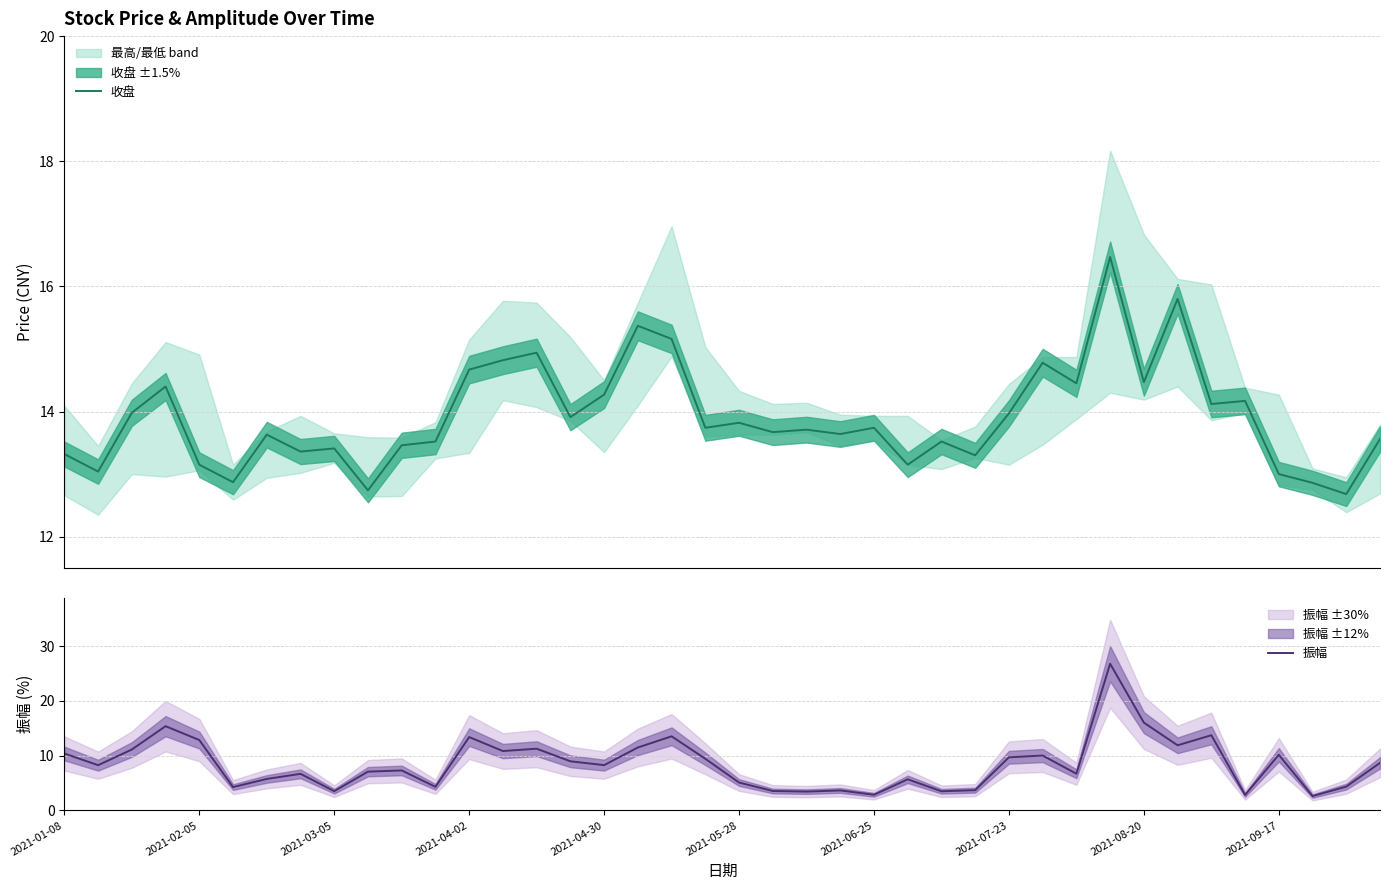

How many values in the 振幅 series are below 8?

19